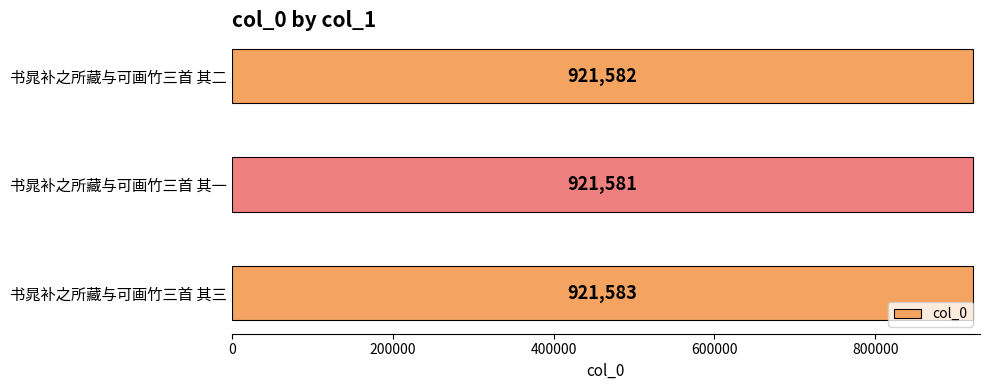

Rank the categories by value from lowest to highest.

书晁补之所藏与可画竹三首 其一, 书晁补之所藏与可画竹三首 其二, 书晁补之所藏与可画竹三首 其三